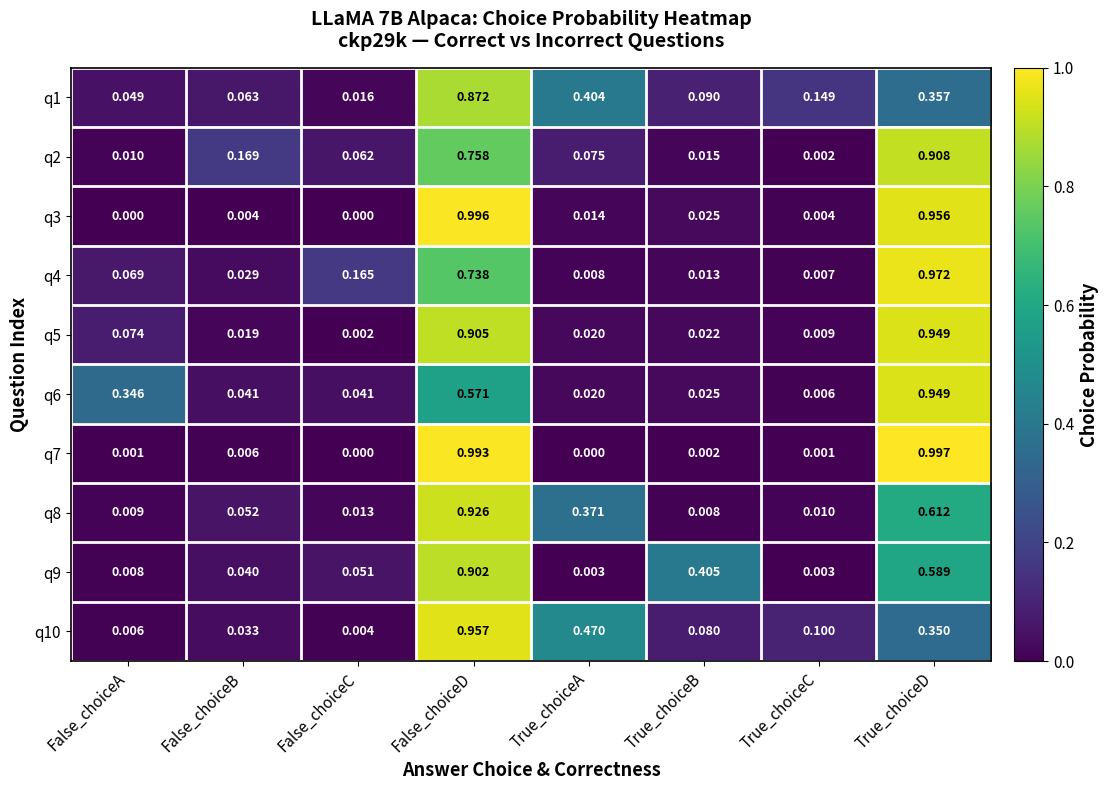

Which label corresponds to the largest value in the chart?

True_choiceD